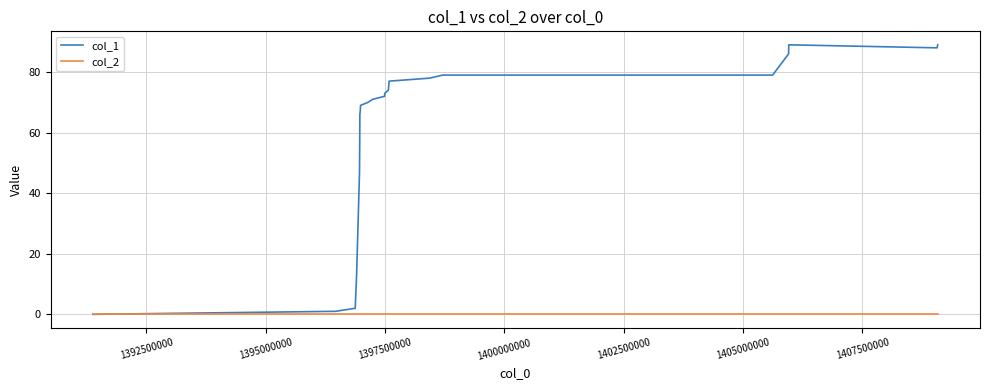

Which series has the widest spread of values?

col_1